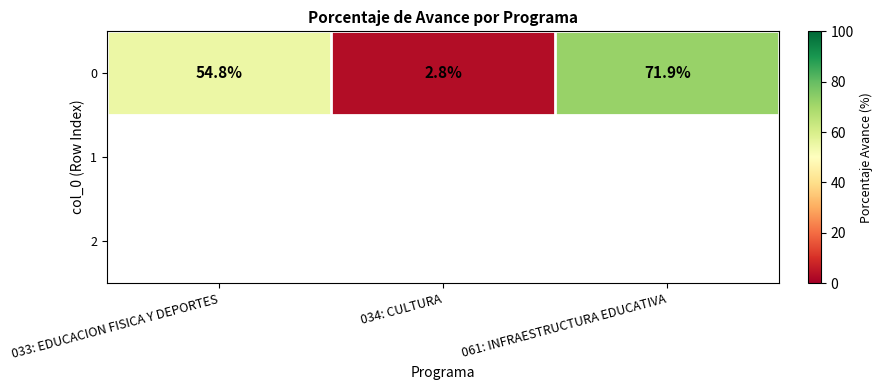

Reading right to left, extract all data points from this chart.

061: INFRAESTRUCTURA EDUCATIVA=71.9	034: CULTURA=2.8	033: EDUCACION FISICA Y DEPORTES=54.8